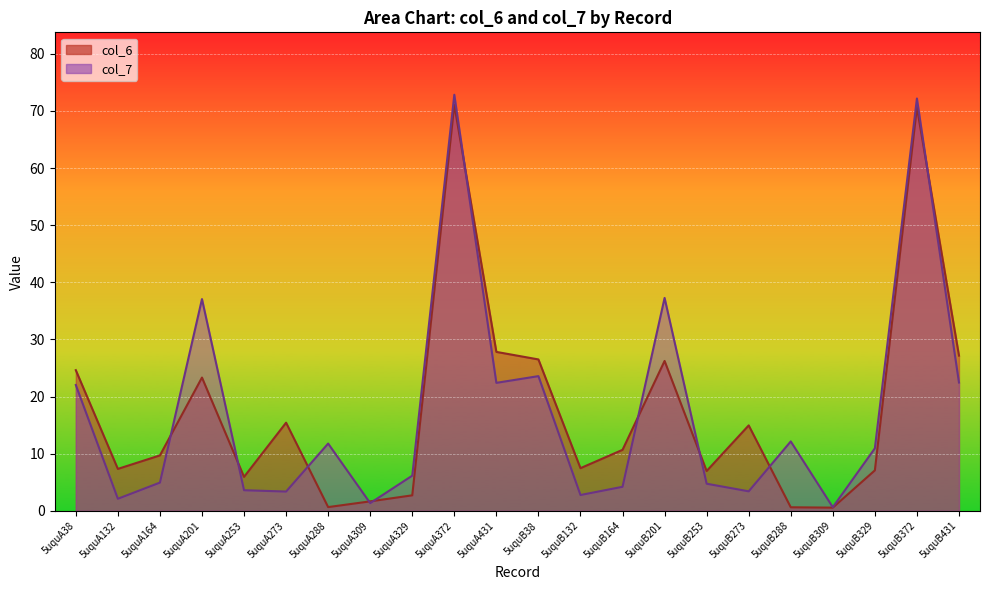

Where does the col_7 series first go above 10?

5uquA38